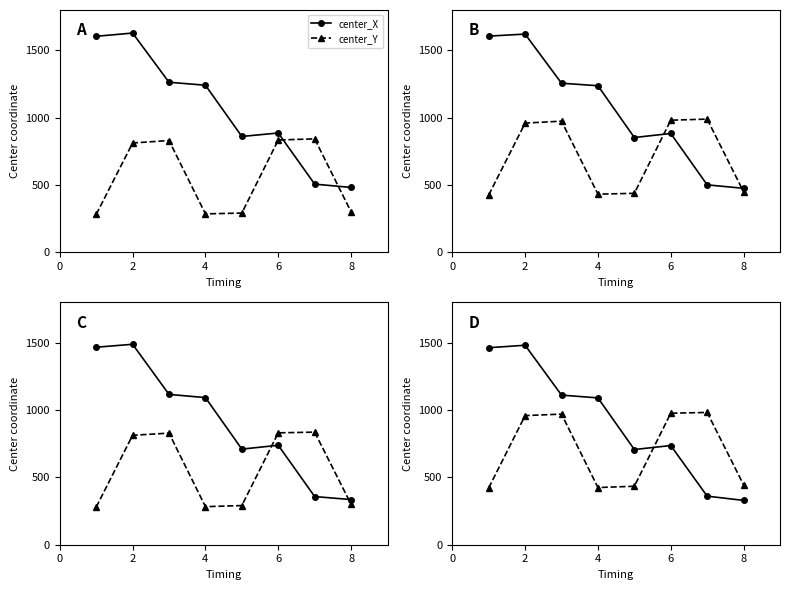

What is the sum of all center_X values?

7284.1